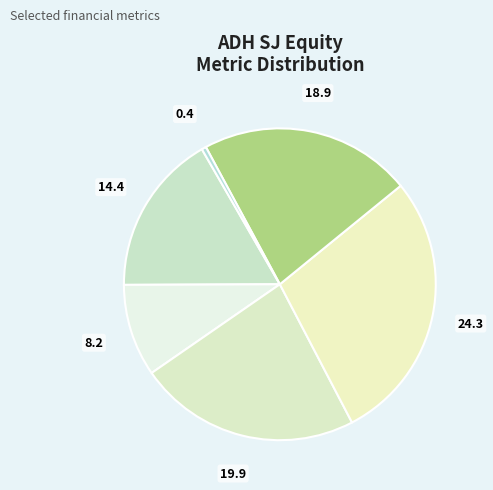

How many segments does this pie chart have?

6